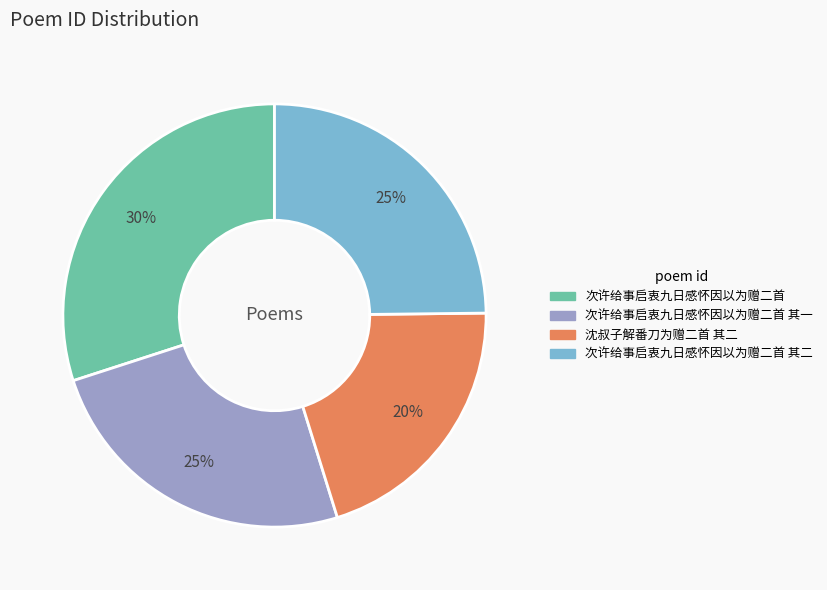

Is there any slice that represents more than half of the pie?

No